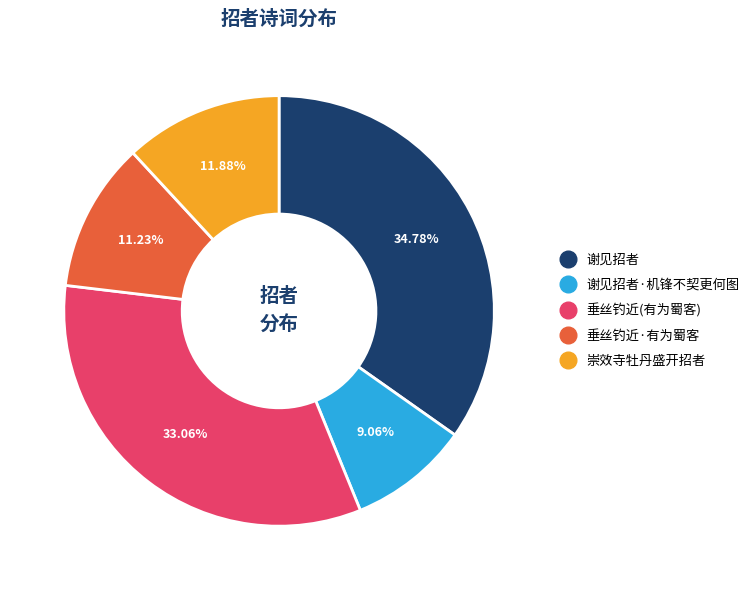

How many slices are in this pie chart?

5